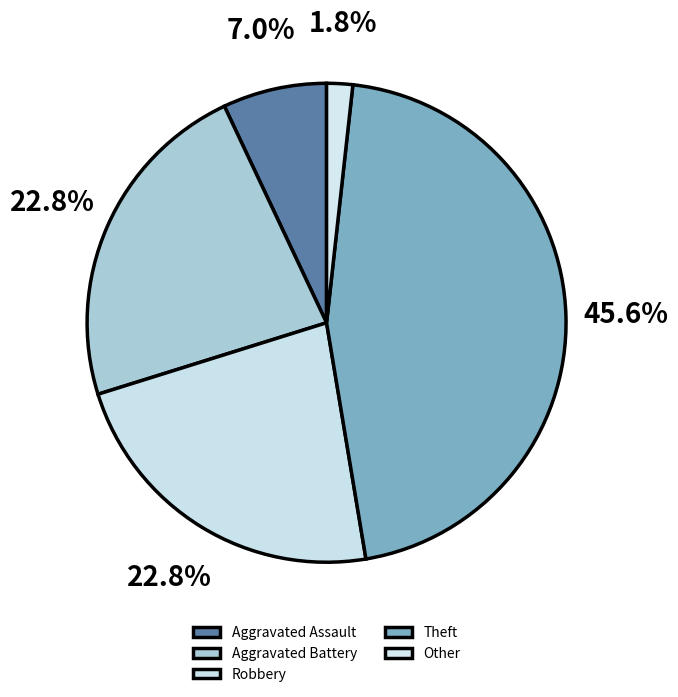

To the nearest percent, what is the difference between the Aggravated Assault and Robbery slice percentages?

16%